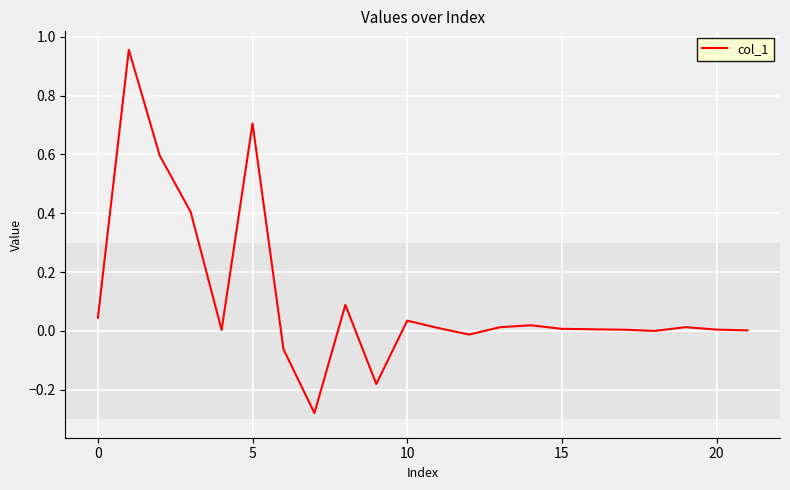

What is the label of the 16th point from the left?

15